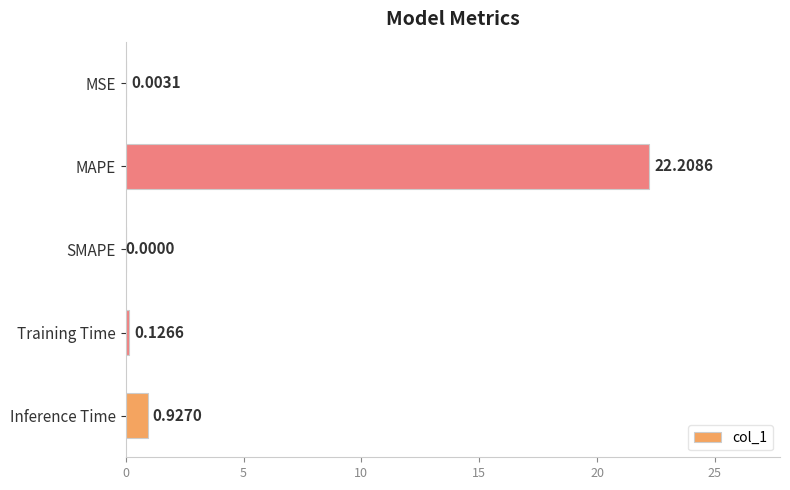

What is the average value?

4.7